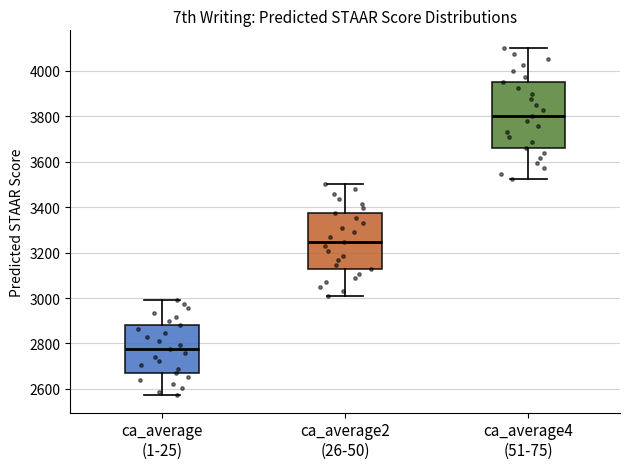

Reading left to right, read every box against the y-axis: the position of its median line, the range the box covers, and the ends of its whiskers. The values are not printed on the chart, so give them approximately, as read against the axis.

ca_average (1-25): median 2780, box 2680 to 2880, whiskers 2580 to 3000
ca_average2 (26-50): median 3240, box 3120 to 3380, whiskers 3020 to 3500
ca_average4 (51-75): median 3800, box 3660 to 3940, whiskers 3520 to 4100